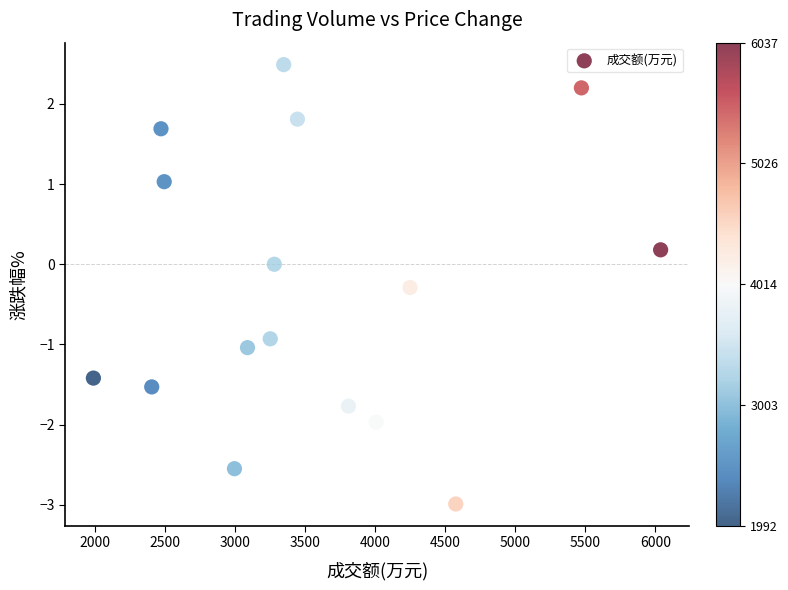

What is the range of Y values (max minus min)?

5.5